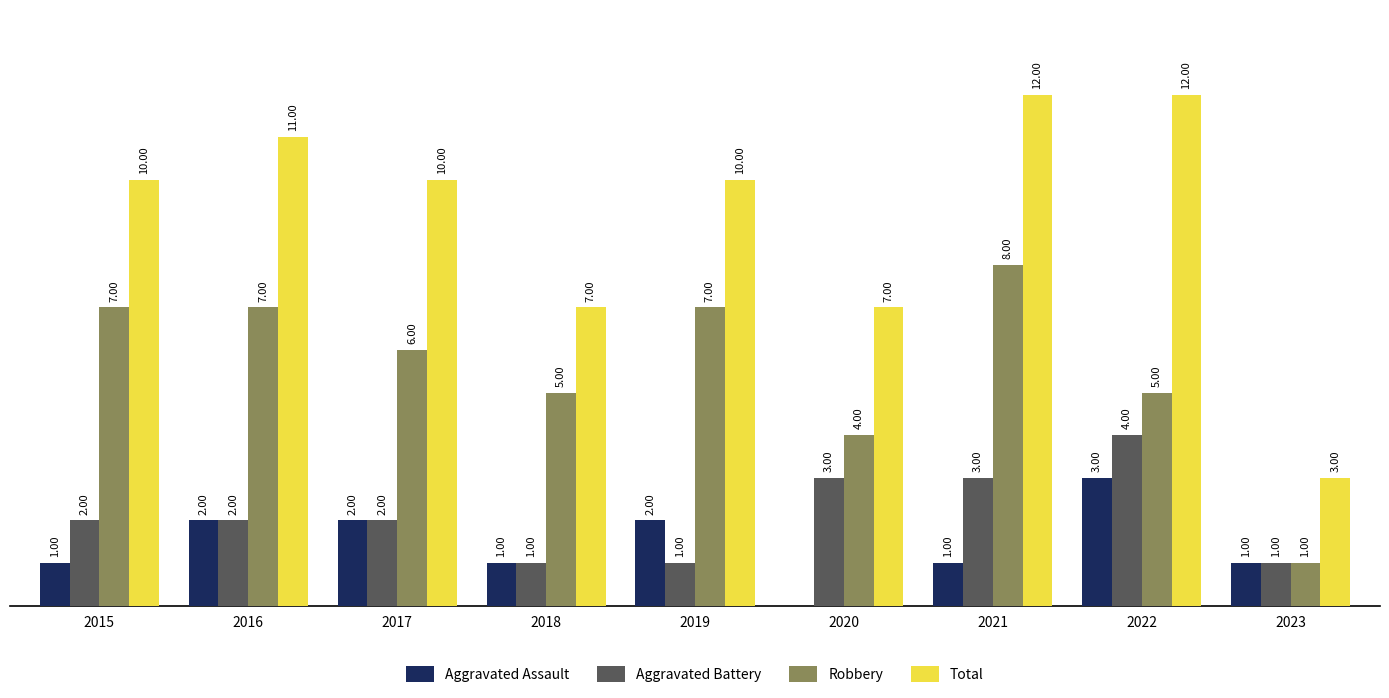

Between 2015 and 2021, which series saw the biggest shift?

Total